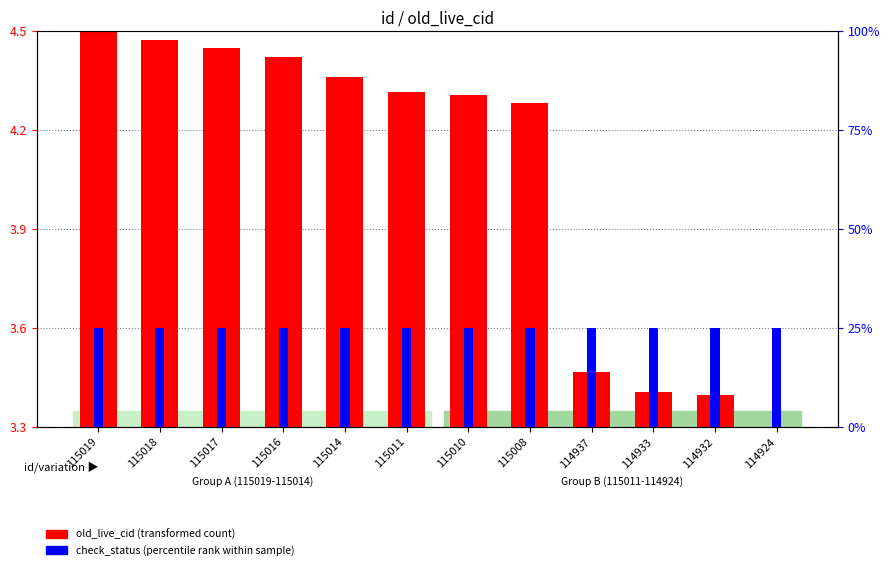

Is the value of check_status (percentile rank within sample) at 115010 greater than the value of old_live_cid (transformed count) at 115014?

No